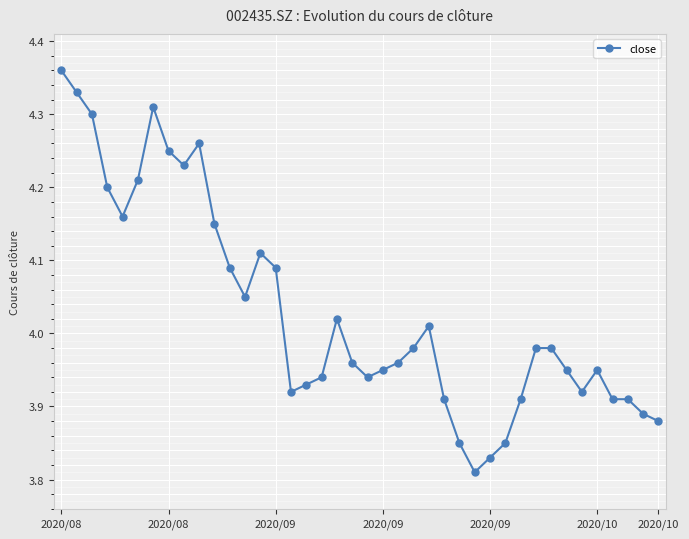

True or false: the data has more than 2 interior local peaks.

True